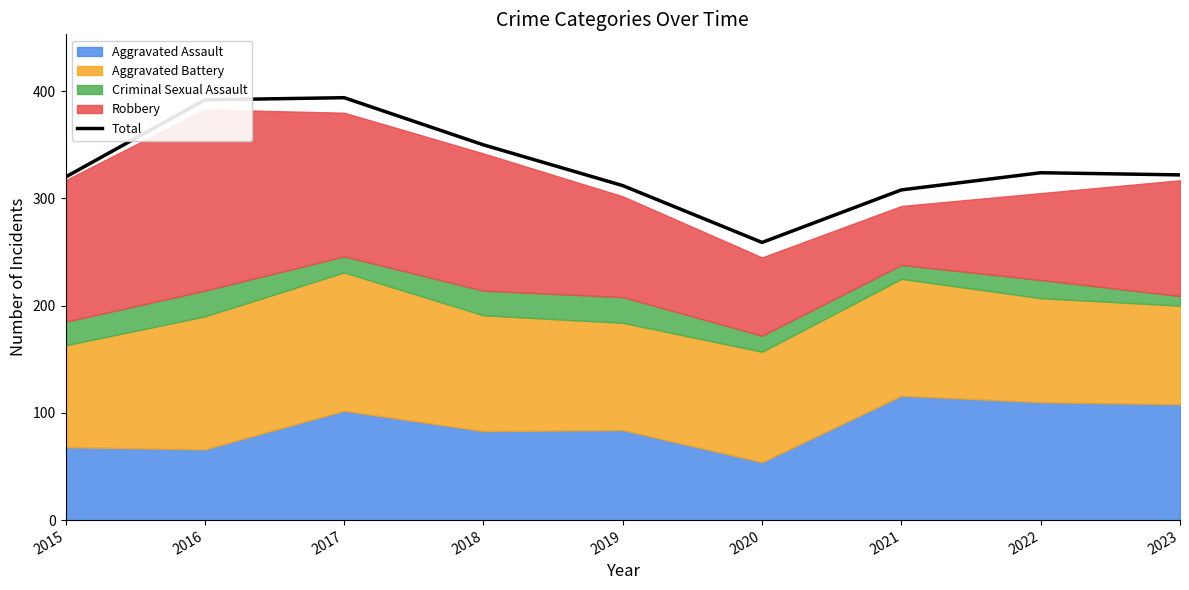

What is the difference between the second highest and second lowest values?

84